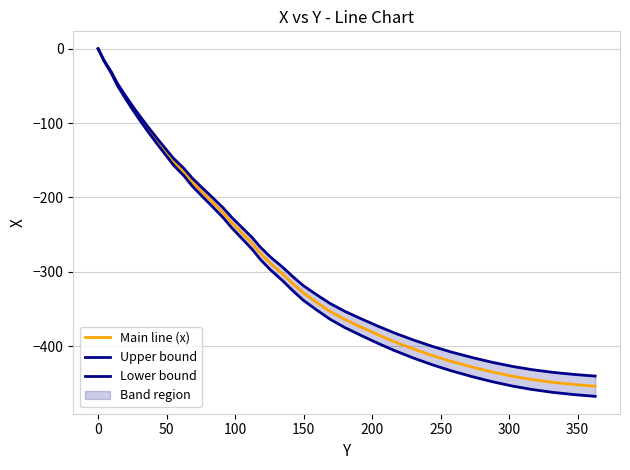

How many values in the Main line (x) series exceed -275?

19